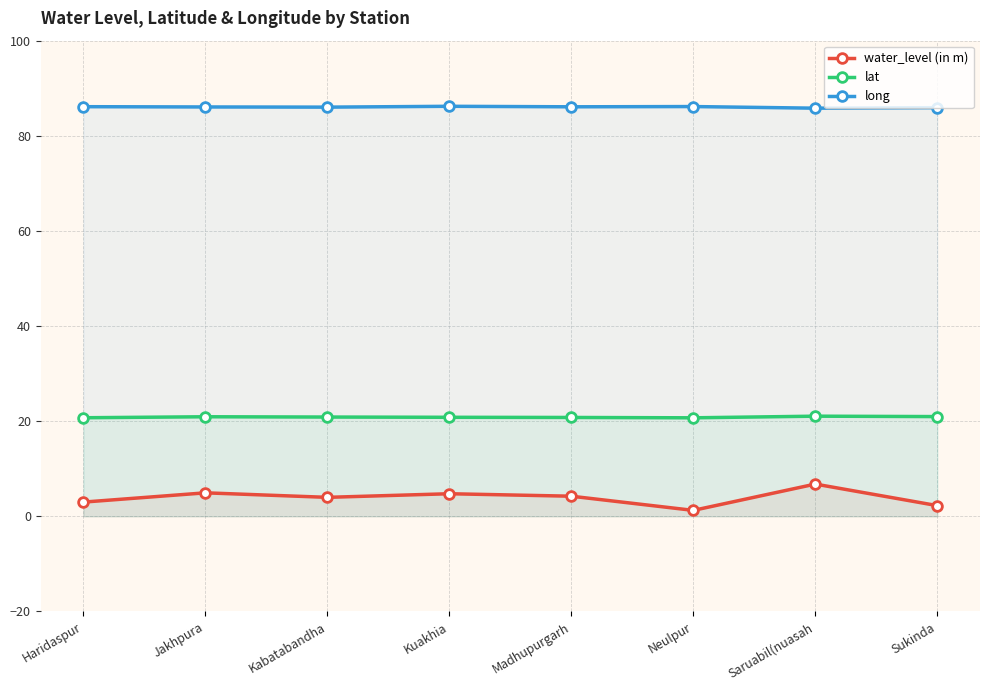

What position from the left is Madhupurgarh?

5